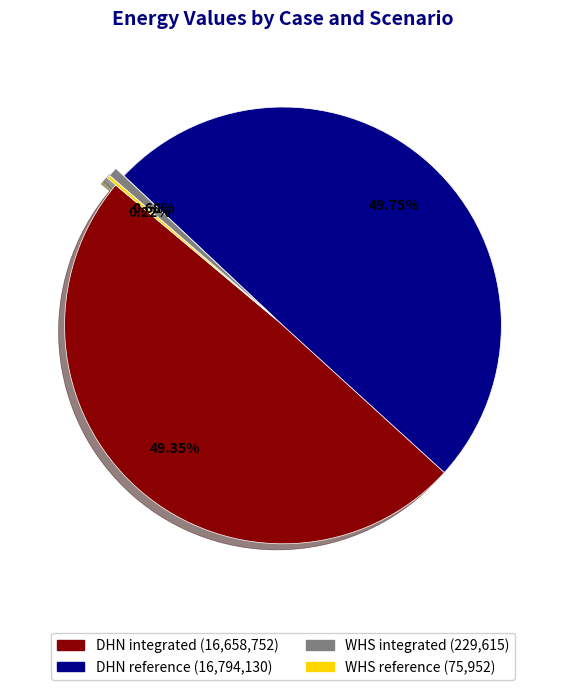

What percentage is the DHN integrated slice, to the nearest percent?

49%